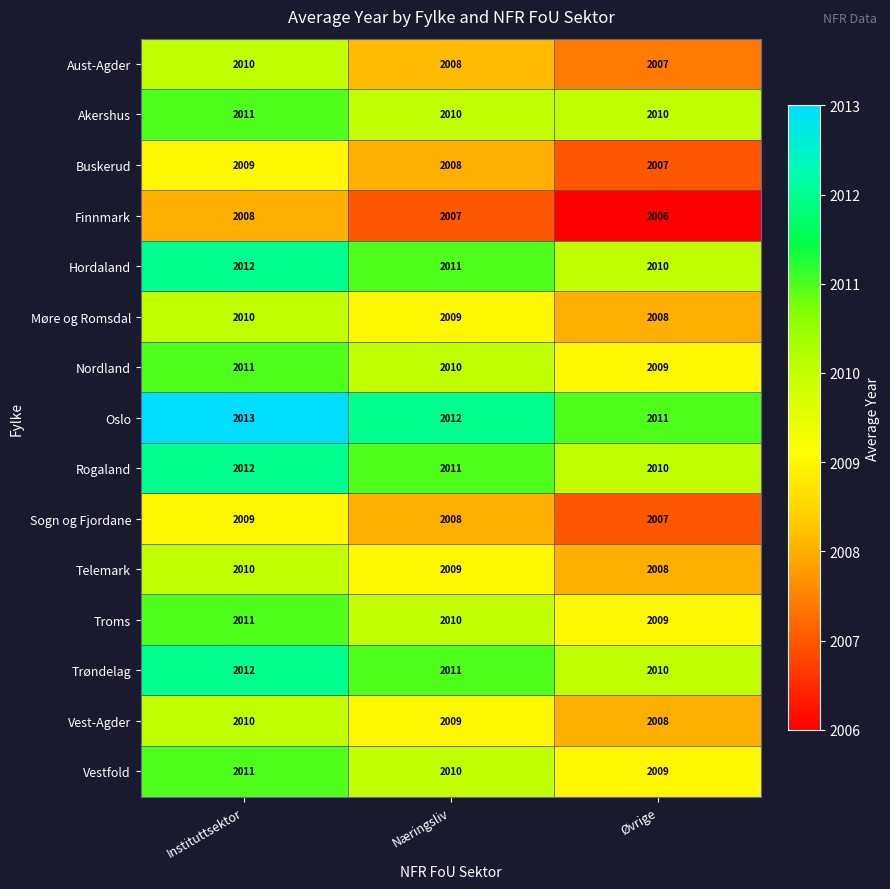

Which series has the largest total across all categories?

Oslo